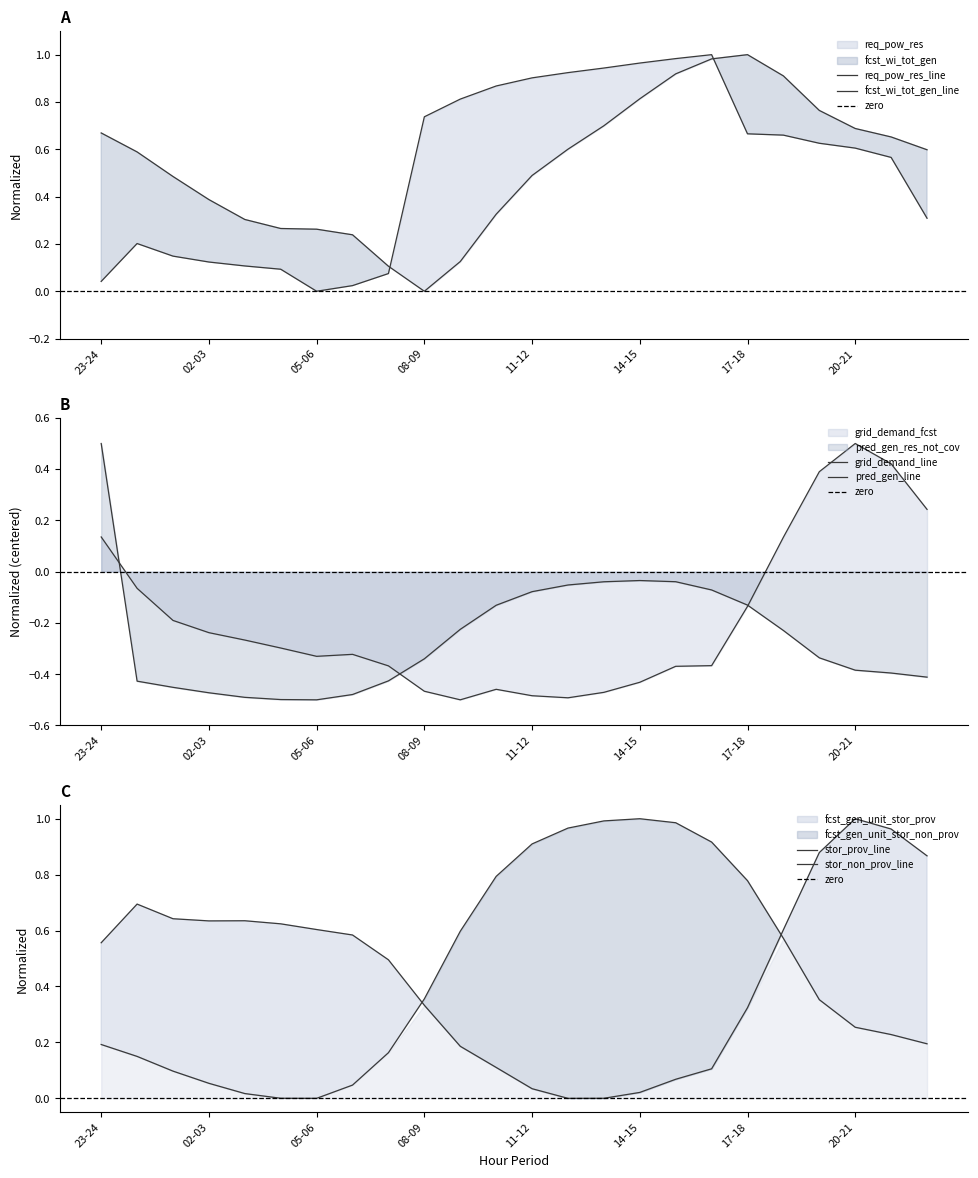

What are all the series names shown in the legend?

req_pow_res, fcst_wi_tot_gen, grid_demand_fcst, pred_gen_res_not_cov, fcst_gen_unit_stor_prov, fcst_gen_unit_stor_non_prov